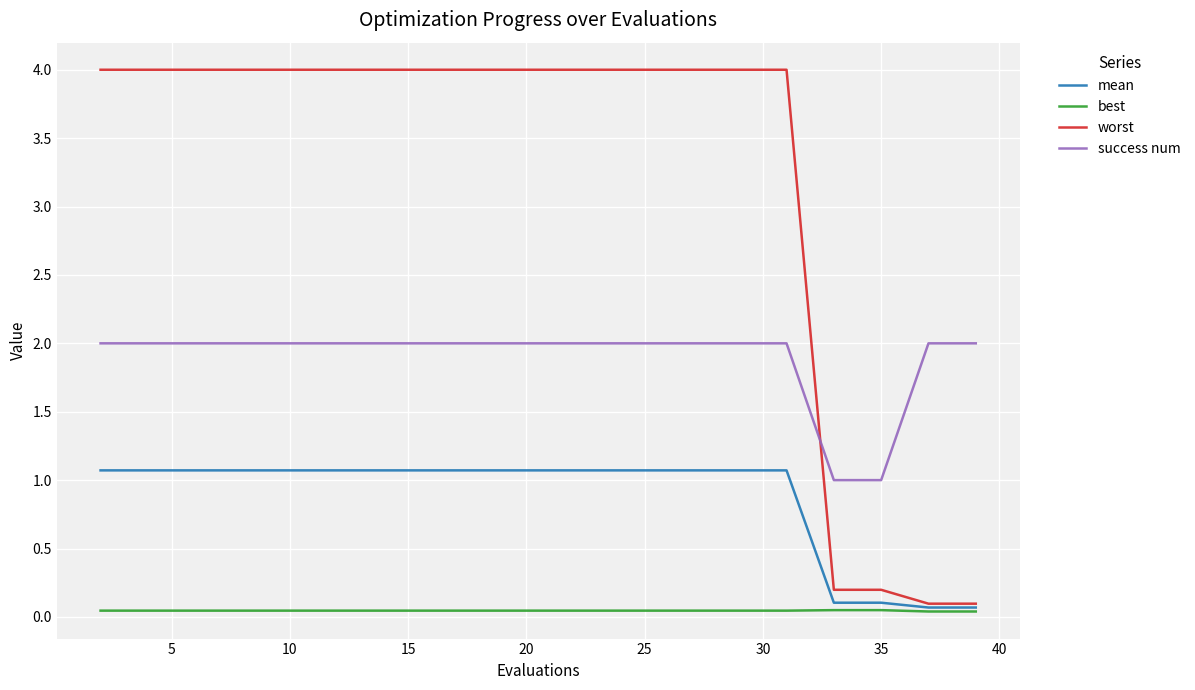

Rank the series by their average value, from highest to lowest.

worst, success num, mean, best